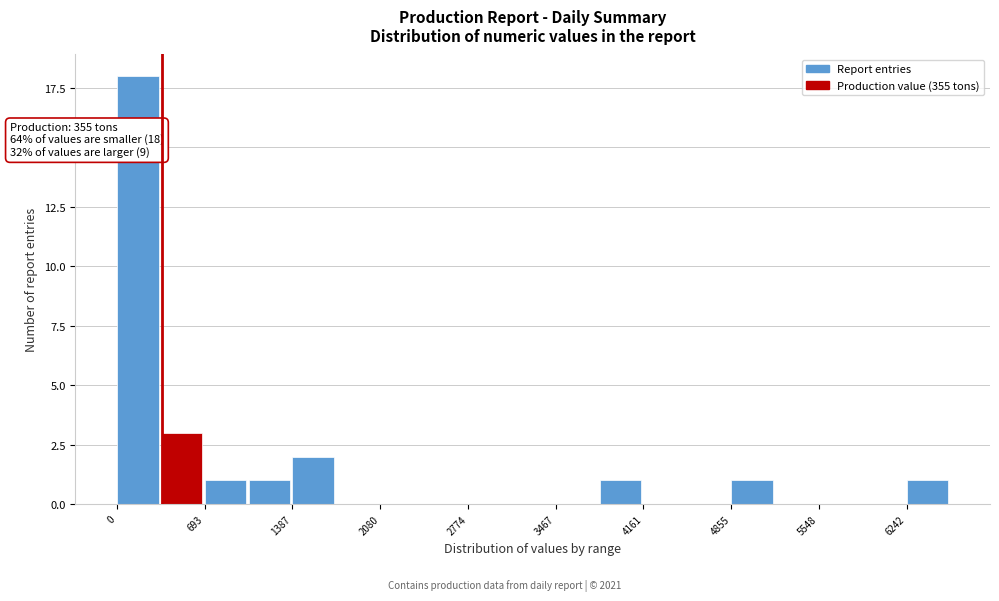

Around what value on the x-axis is the tallest bar? Give the approximate position of its centre, as read against the axis.

200